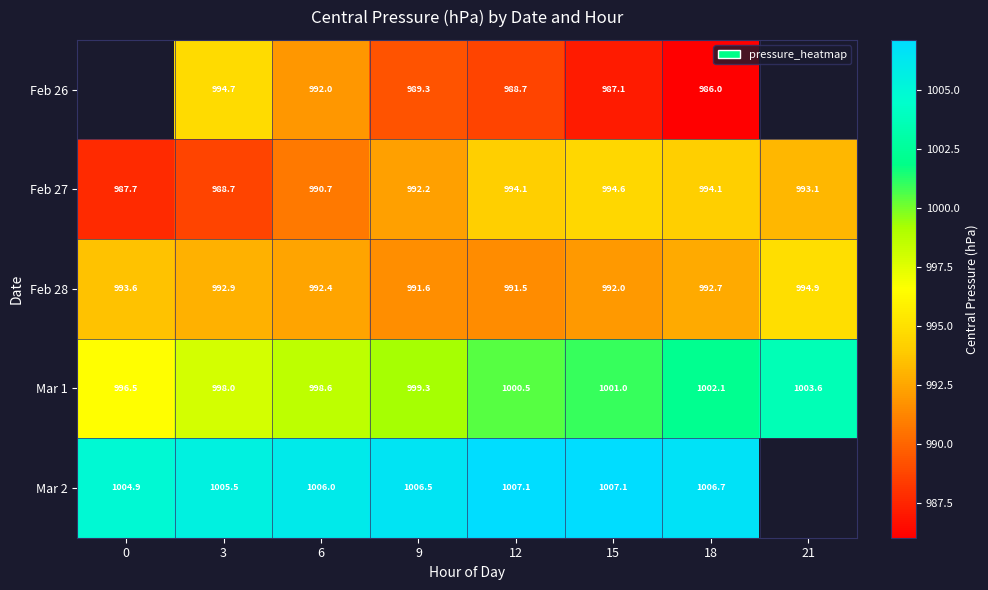

Which series changed the most between 9 and 18?

Feb 26